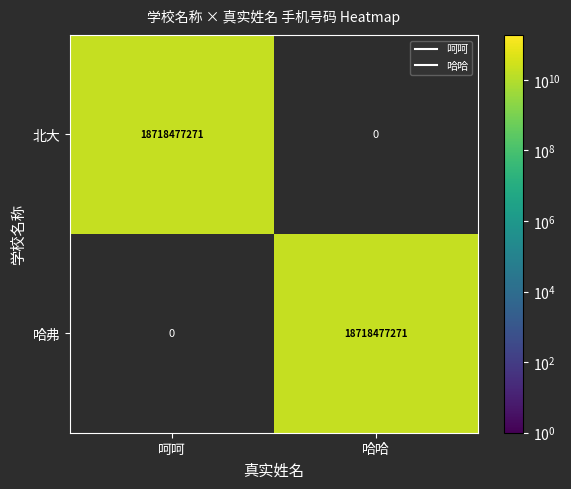

The value of 北大 at 哈哈 is -12834532654. True or false?

False